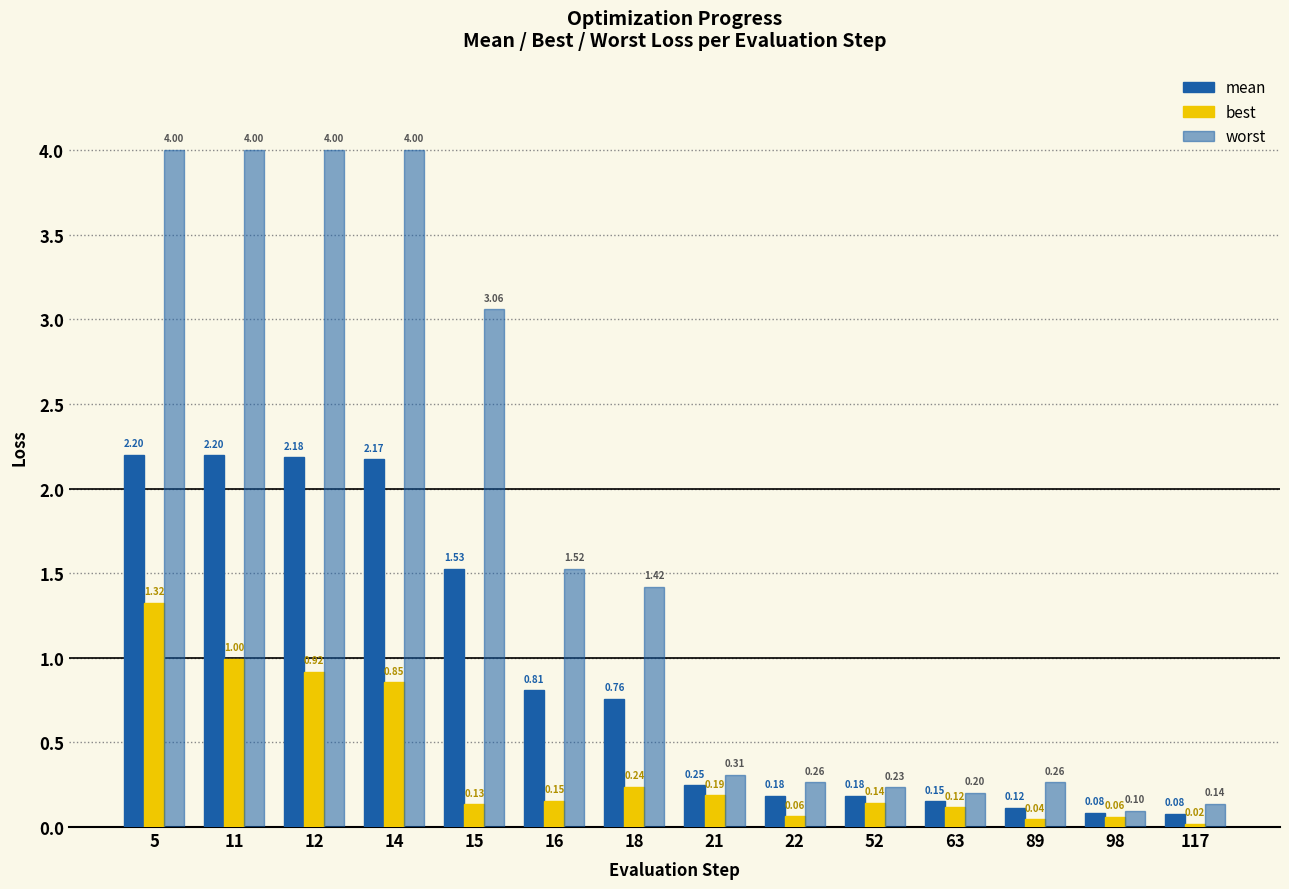

How many bars are there in total?

42